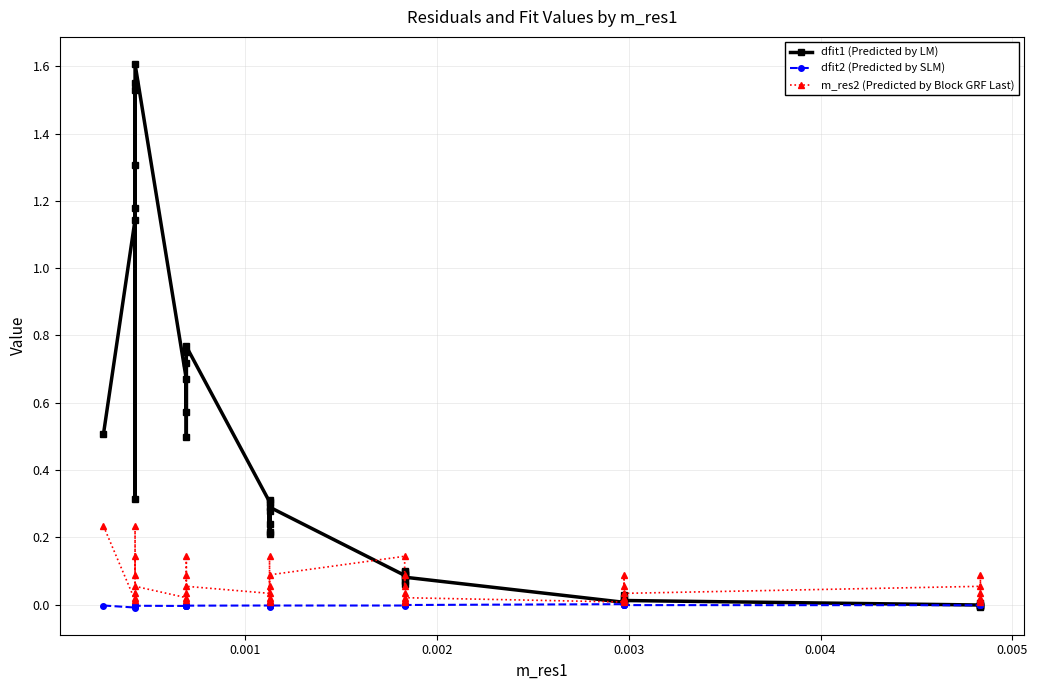

What is the difference between the maximum and minimum values in the m_res2 (Predicted by Block GRF Last) series?

0.2